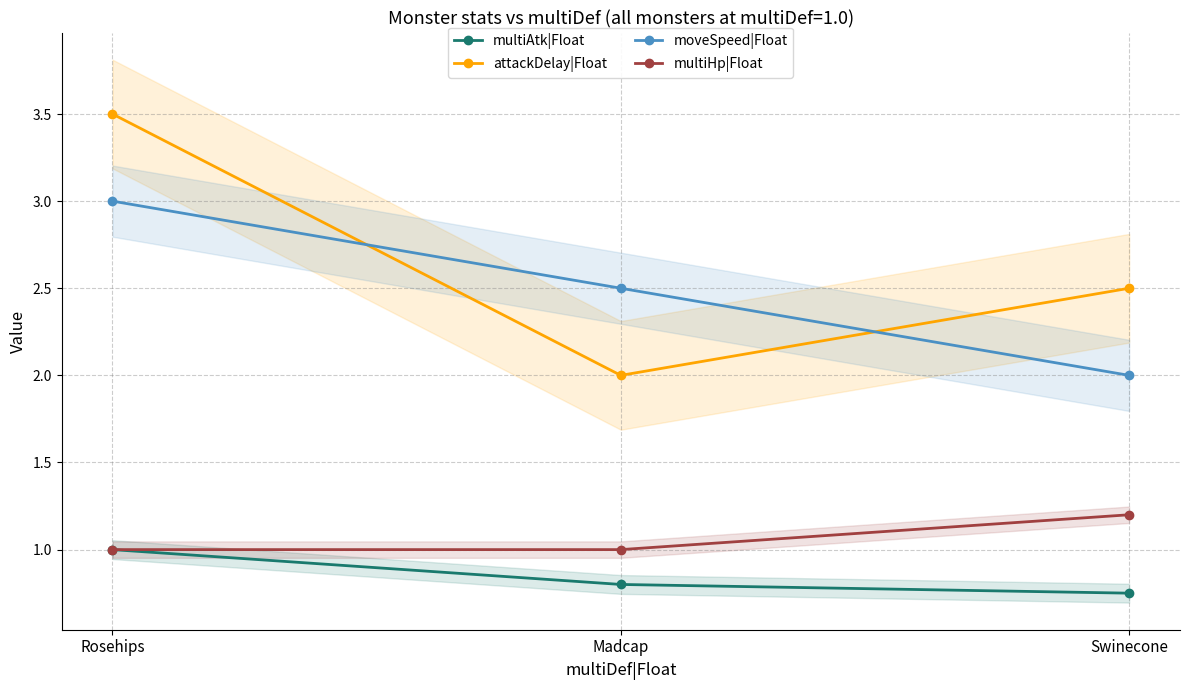

True or false: multiHp|Float has a value of 1.2 at Swinecone.

True